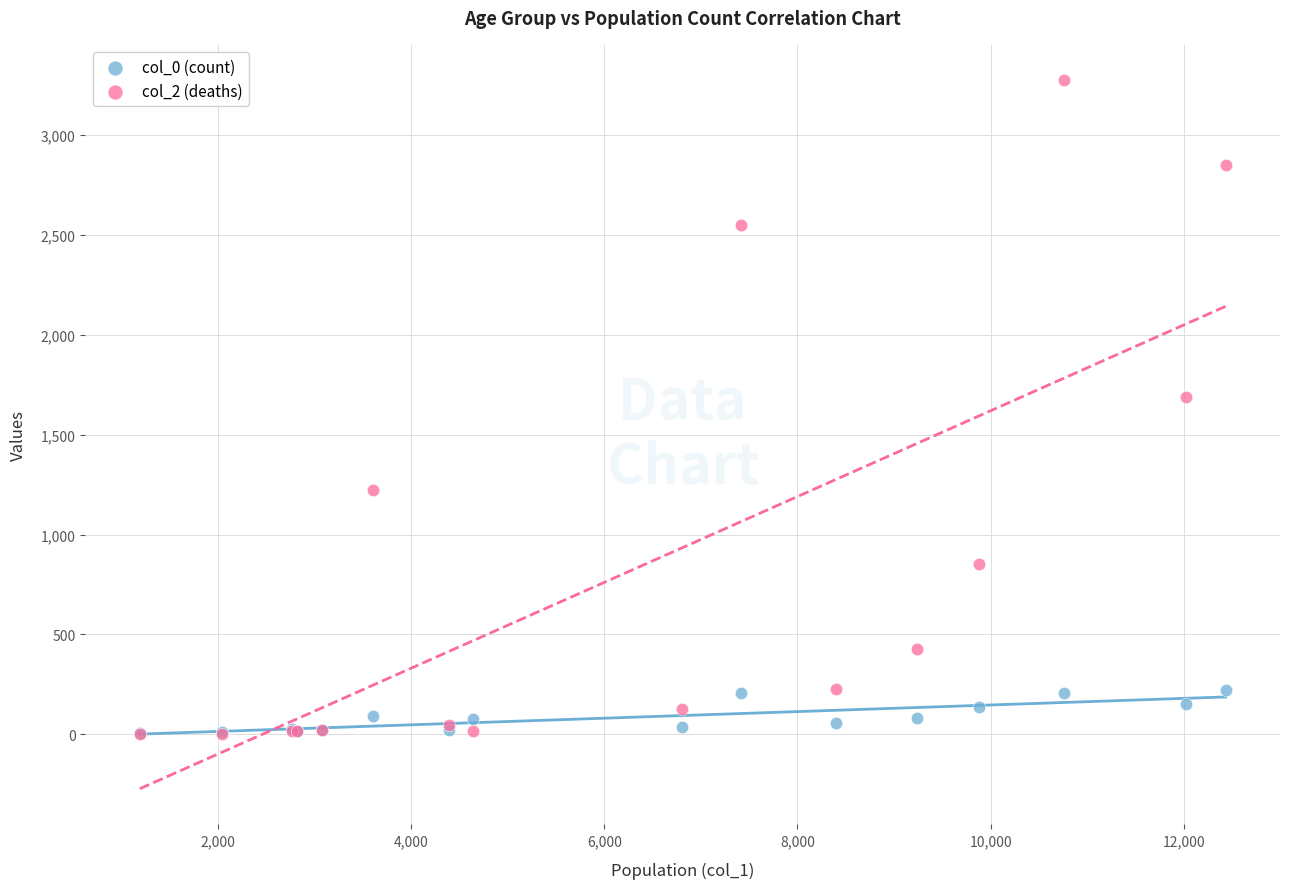

Across all series, what Y value is closest to 1638?

1690